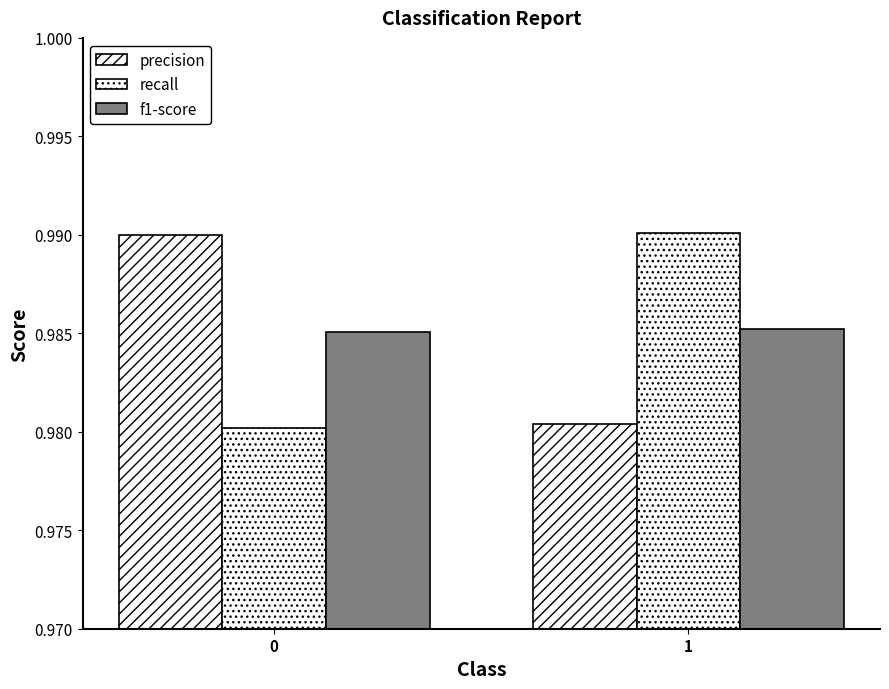

How many bars are there in each group?

3